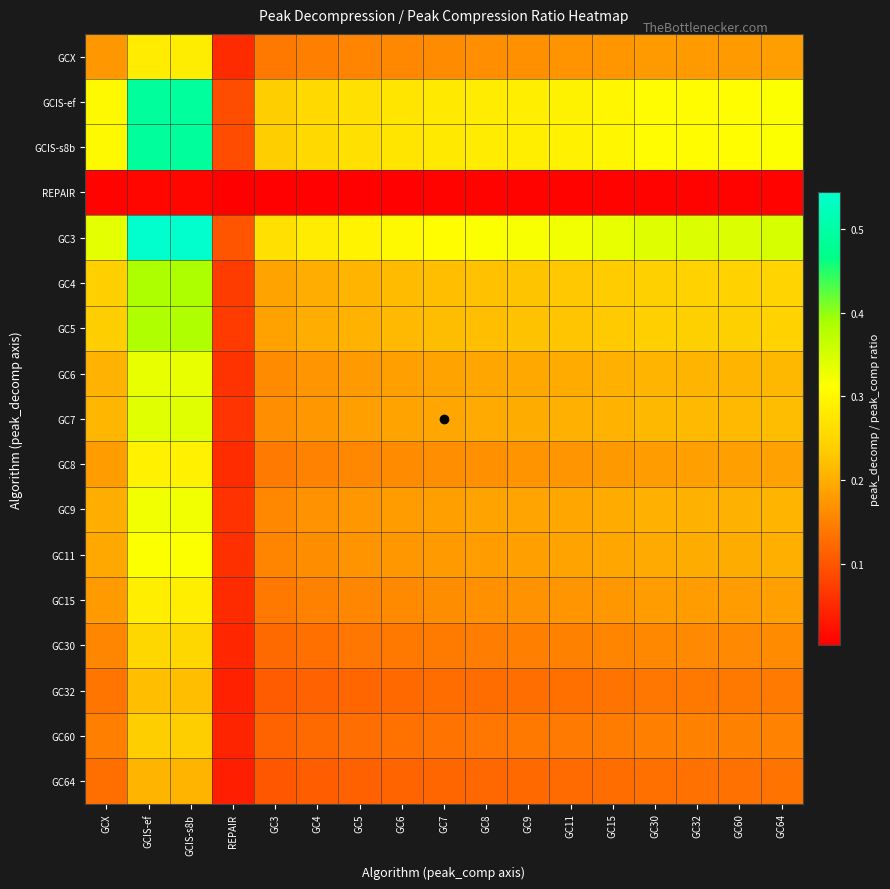

Reading right to left, what are all the values shown in this chart?

GCX: GC64=0.2	GC60=0.2	GC32=0.2	GC30=0.2	GC15=0.2	GC11=0.2	GC9=0.2	GC8=0.2	GC7=0.2	GC6=0.2	GC5=0.2	GC4=0.1	GC3=0.1	REPAIR=0.1	GCIS-s8b=0.3	GCIS-ef=0.3	GCX=0.2
GCIS-ef: GC64=0.3	GC60=0.3	GC32=0.3	GC30=0.3	GC15=0.3	GC11=0.3	GC9=0.3	GC8=0.3	GC7=0.3	GC6=0.3	GC5=0.3	GC4=0.3	GC3=0.2	REPAIR=0.1	GCIS-s8b=0.5	GCIS-ef=0.5	GCX=0.3
GCIS-s8b: GC64=0.3	GC60=0.3	GC32=0.3	GC30=0.3	GC15=0.3	GC11=0.3	GC9=0.3	GC8=0.3	GC7=0.3	GC6=0.3	GC5=0.3	GC4=0.3	GC3=0.2	REPAIR=0.1	GCIS-s8b=0.5	GCIS-ef=0.5	GCX=0.3
REPAIR: GC64=0.0	GC60=0.0	GC32=0.0	GC30=0.0	GC15=0.0	GC11=0.0	GC9=0.0	GC8=0.0	GC7=0.0	GC6=0.0	GC5=0.0	GC4=0.0	GC3=0.0	REPAIR=0.0	GCIS-s8b=0.0	GCIS-ef=0.0	GCX=0.0
GC3: GC64=0.3	GC60=0.3	GC32=0.3	GC30=0.3	GC15=0.3	GC11=0.3	GC9=0.3	GC8=0.3	GC7=0.3	GC6=0.3	GC5=0.3	GC4=0.3	GC3=0.3	REPAIR=0.1	GCIS-s8b=0.5	GCIS-ef=0.5	GCX=0.3
GC4: GC64=0.2	GC60=0.2	GC32=0.2	GC30=0.2	GC15=0.2	GC11=0.2	GC9=0.2	GC8=0.2	GC7=0.2	GC6=0.2	GC5=0.2	GC4=0.2	GC3=0.2	REPAIR=0.1	GCIS-s8b=0.4	GCIS-ef=0.4	GCX=0.2
GC5: GC64=0.2	GC60=0.2	GC32=0.2	GC30=0.2	GC15=0.2	GC11=0.2	GC9=0.2	GC8=0.2	GC7=0.2	GC6=0.2	GC5=0.2	GC4=0.2	GC3=0.2	REPAIR=0.1	GCIS-s8b=0.4	GCIS-ef=0.4	GCX=0.2
GC6: GC64=0.2	GC60=0.2	GC32=0.2	GC30=0.2	GC15=0.2	GC11=0.2	GC9=0.2	GC8=0.2	GC7=0.2	GC6=0.2	GC5=0.2	GC4=0.2	GC3=0.2	REPAIR=0.1	GCIS-s8b=0.3	GCIS-ef=0.3	GCX=0.2
GC7: GC64=0.2	GC60=0.2	GC32=0.2	GC30=0.2	GC15=0.2	GC11=0.2	GC9=0.2	GC8=0.2	GC7=0.2	GC6=0.2	GC5=0.2	GC4=0.2	GC3=0.2	REPAIR=0.1	GCIS-s8b=0.3	GCIS-ef=0.3	GCX=0.2
GC8: GC64=0.2	GC60=0.2	GC32=0.2	GC30=0.2	GC15=0.2	GC11=0.2	GC9=0.2	GC8=0.2	GC7=0.2	GC6=0.2	GC5=0.2	GC4=0.2	GC3=0.1	REPAIR=0.1	GCIS-s8b=0.3	GCIS-ef=0.3	GCX=0.2
GC9: GC64=0.2	GC60=0.2	GC32=0.2	GC30=0.2	GC15=0.2	GC11=0.2	GC9=0.2	GC8=0.2	GC7=0.2	GC6=0.2	GC5=0.2	GC4=0.2	GC3=0.2	REPAIR=0.1	GCIS-s8b=0.3	GCIS-ef=0.3	GCX=0.2
GC11: GC64=0.2	GC60=0.2	GC32=0.2	GC30=0.2	GC15=0.2	GC11=0.2	GC9=0.2	GC8=0.2	GC7=0.2	GC6=0.2	GC5=0.2	GC4=0.2	GC3=0.2	REPAIR=0.1	GCIS-s8b=0.3	GCIS-ef=0.3	GCX=0.2
GC15: GC64=0.2	GC60=0.2	GC32=0.2	GC30=0.2	GC15=0.2	GC11=0.2	GC9=0.2	GC8=0.2	GC7=0.2	GC6=0.2	GC5=0.2	GC4=0.1	GC3=0.1	REPAIR=0.1	GCIS-s8b=0.3	GCIS-ef=0.3	GCX=0.2
GC30: GC64=0.2	GC60=0.2	GC32=0.2	GC30=0.2	GC15=0.2	GC11=0.2	GC9=0.1	GC8=0.1	GC7=0.1	GC6=0.1	GC5=0.1	GC4=0.1	GC3=0.1	REPAIR=0.0	GCIS-s8b=0.3	GCIS-ef=0.3	GCX=0.2
GC32: GC64=0.1	GC60=0.1	GC32=0.1	GC30=0.1	GC15=0.1	GC11=0.1	GC9=0.1	GC8=0.1	GC7=0.1	GC6=0.1	GC5=0.1	GC4=0.1	GC3=0.1	REPAIR=0.0	GCIS-s8b=0.2	GCIS-ef=0.2	GCX=0.1
GC60: GC64=0.2	GC60=0.2	GC32=0.2	GC30=0.1	GC15=0.1	GC11=0.1	GC9=0.1	GC8=0.1	GC7=0.1	GC6=0.1	GC5=0.1	GC4=0.1	GC3=0.1	REPAIR=0.0	GCIS-s8b=0.2	GCIS-ef=0.2	GCX=0.1
GC64: GC64=0.1	GC60=0.1	GC32=0.1	GC30=0.1	GC15=0.1	GC11=0.1	GC9=0.1	GC8=0.1	GC7=0.1	GC6=0.1	GC5=0.1	GC4=0.1	GC3=0.1	REPAIR=0.0	GCIS-s8b=0.2	GCIS-ef=0.2	GCX=0.1